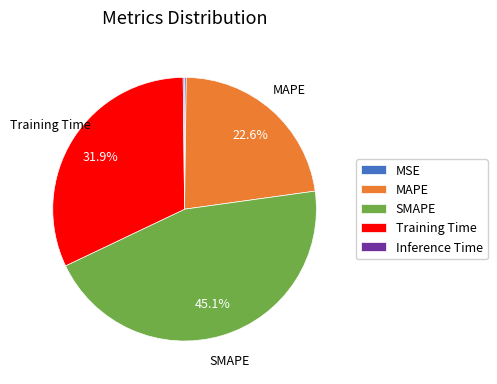

Does any single category account for the majority?

No